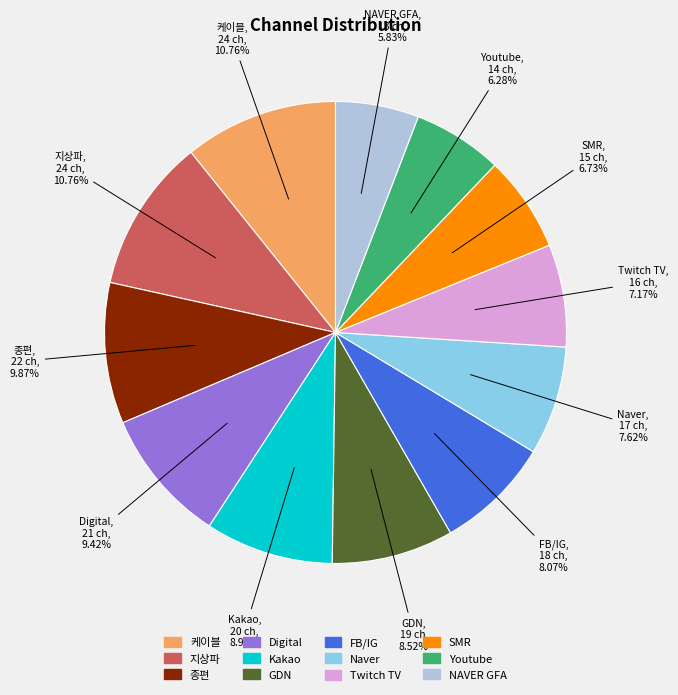

What is the ratio of the value at GDN to the value at Twitch TV?

1.2